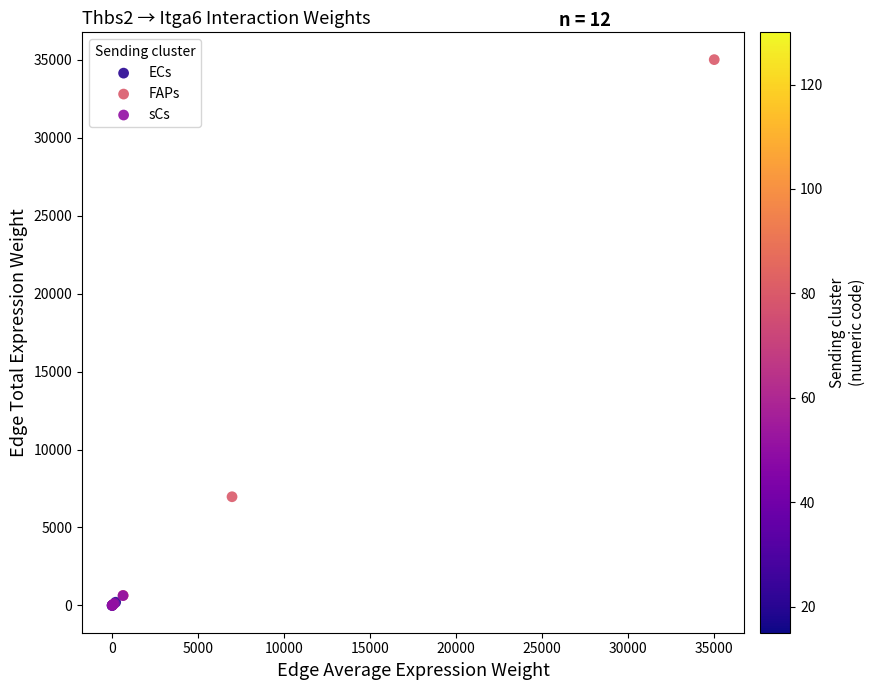

Which series contains the highest Y value?

FAPs